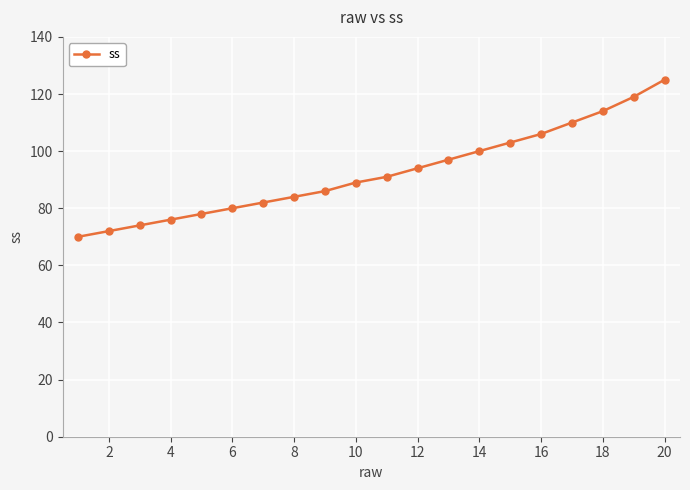

What is the sum of all values?

1850